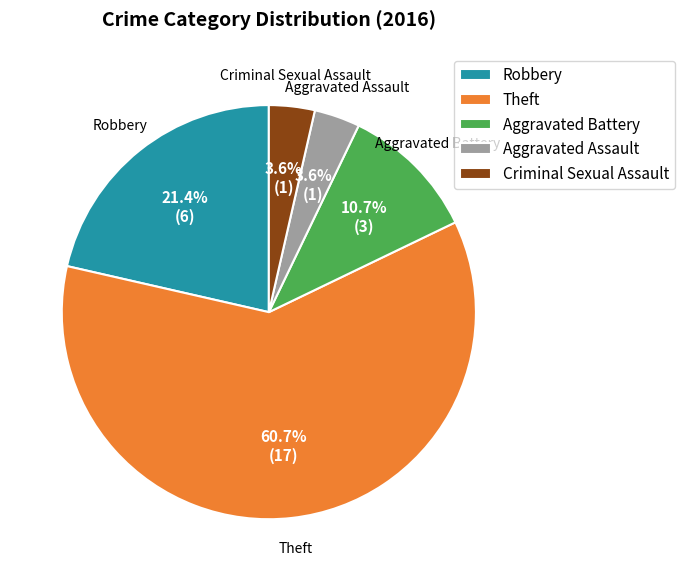

Does any single category account for the majority?

Yes